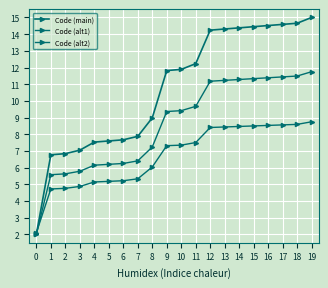

What is the value of the Code (alt2) point at the 13th from the left?

8.4